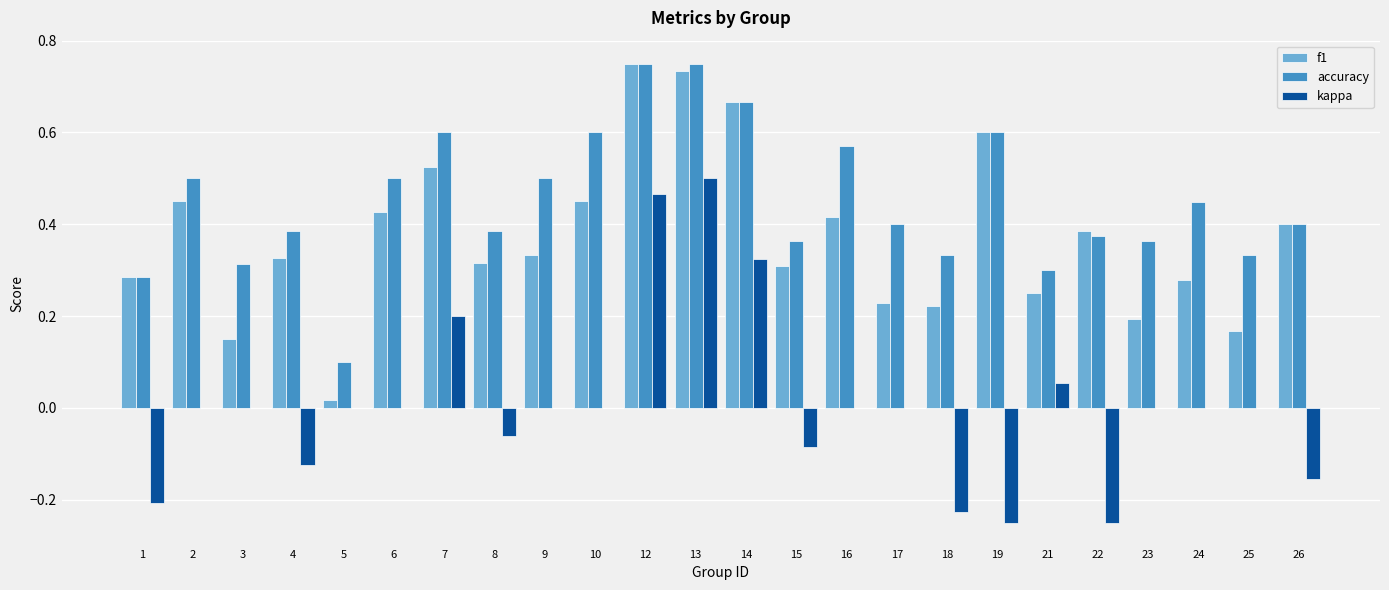

At which label is accuracy closest to 0?

5